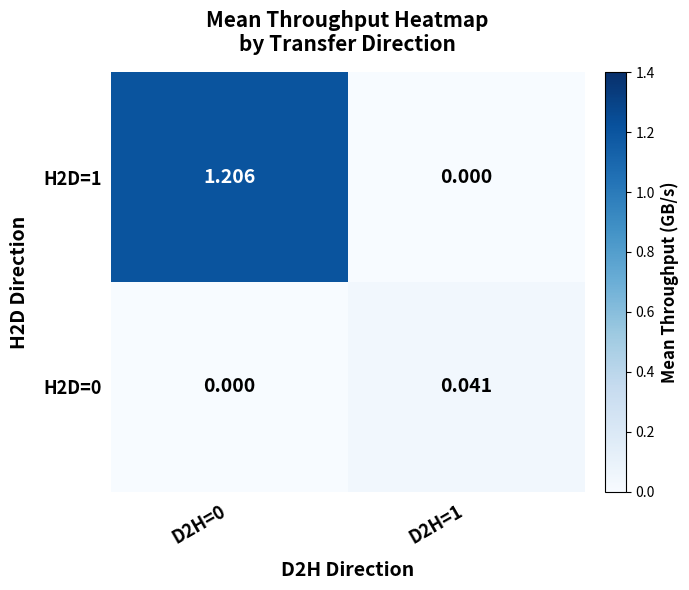

Rank the series by their maximum value, from highest to lowest.

H2D=1, H2D=0